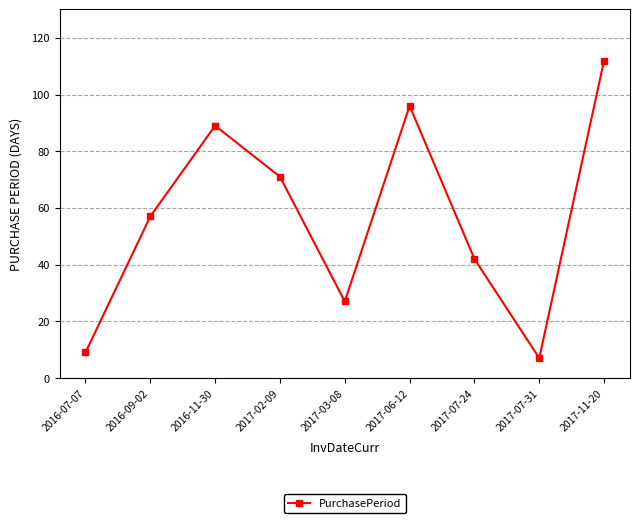

What is the difference between the maximum and second lowest values?

103